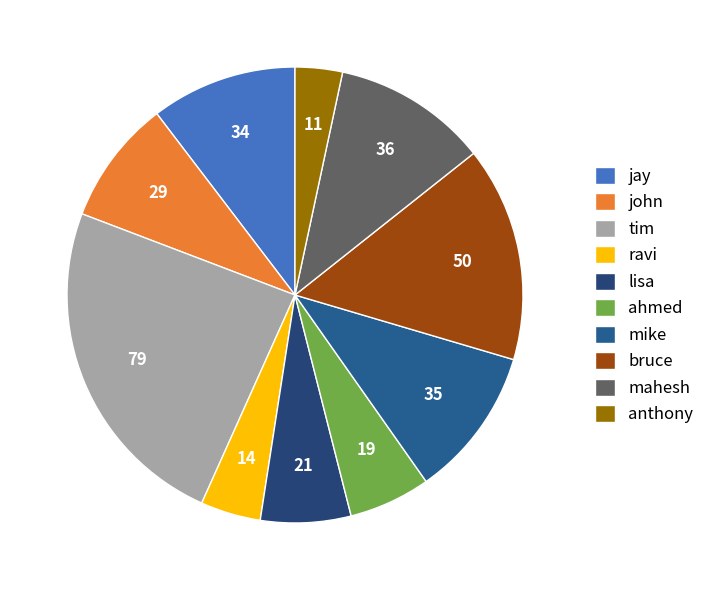

What is the largest slice in the pie chart?

tim